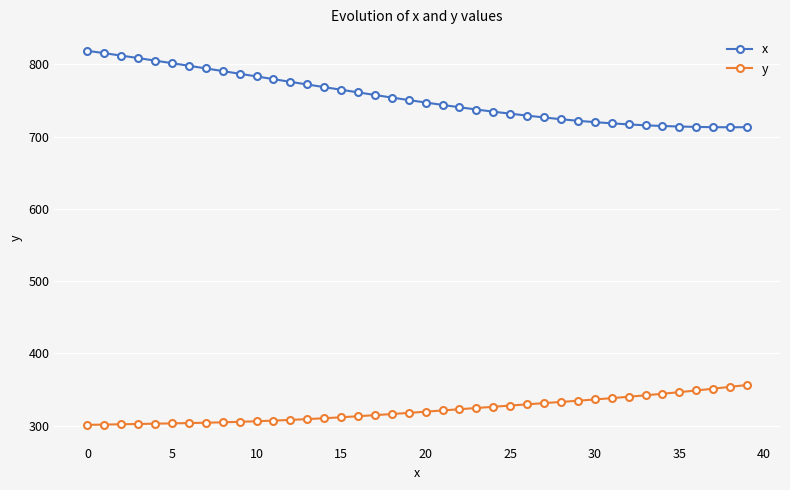

True or false: y and x intersect in this chart.

False